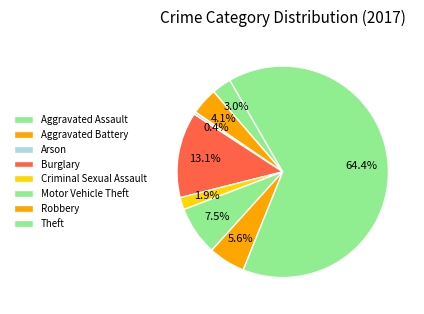

Is there a majority slice in this chart?

Yes